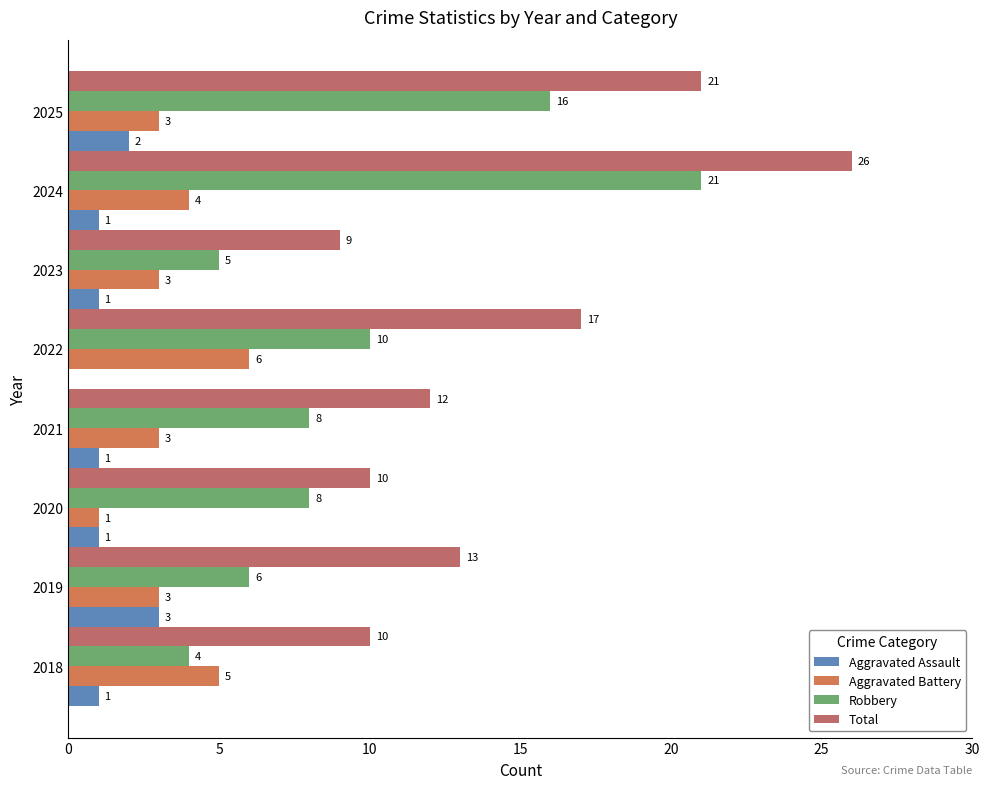

The value of Aggravated Assault at 2025 is 1. True or false?

False